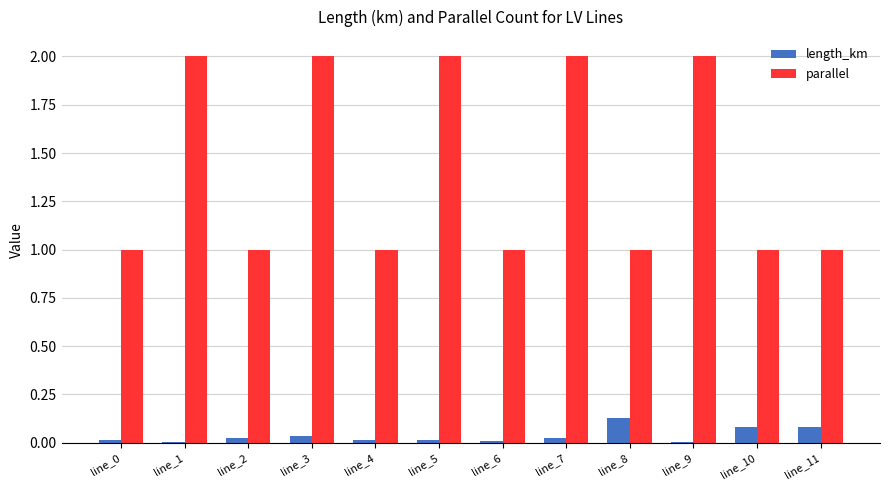

Are the bars horizontal?

No